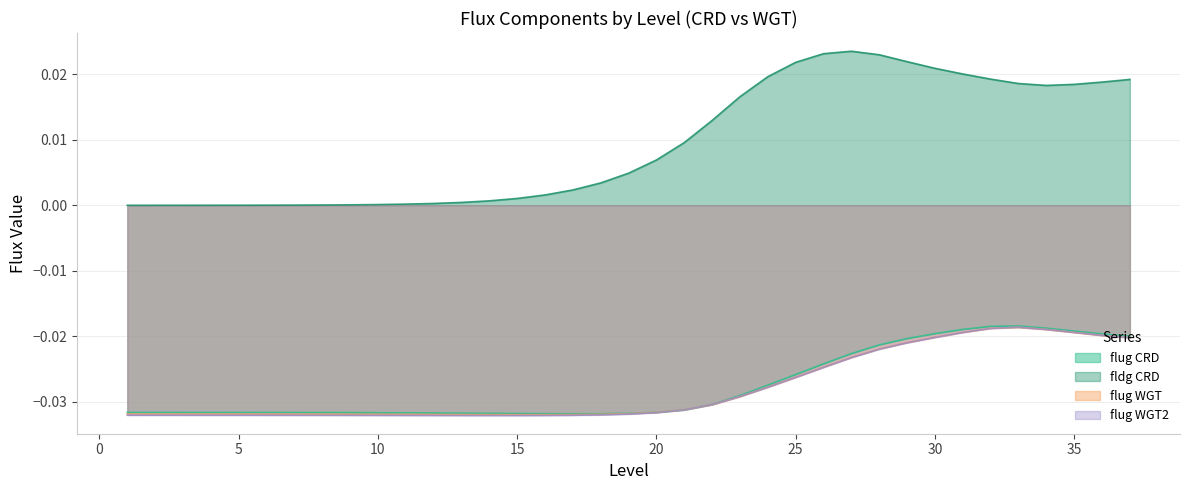

Is it true that flug_WGT2 equals -0.0 at 24?

False